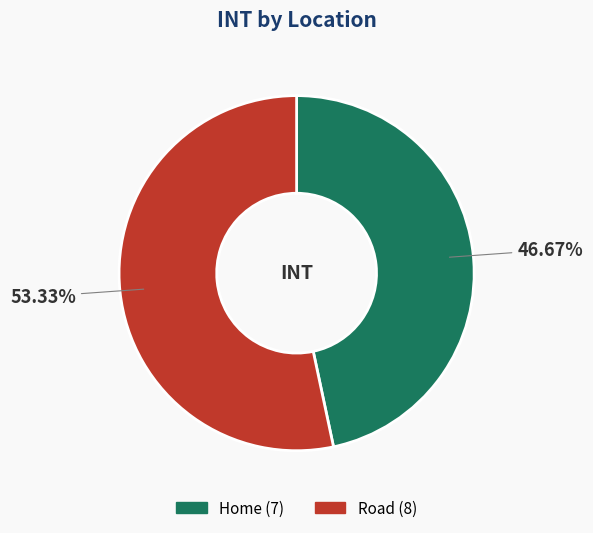

Is it true that Home is 61% of the pie?

False